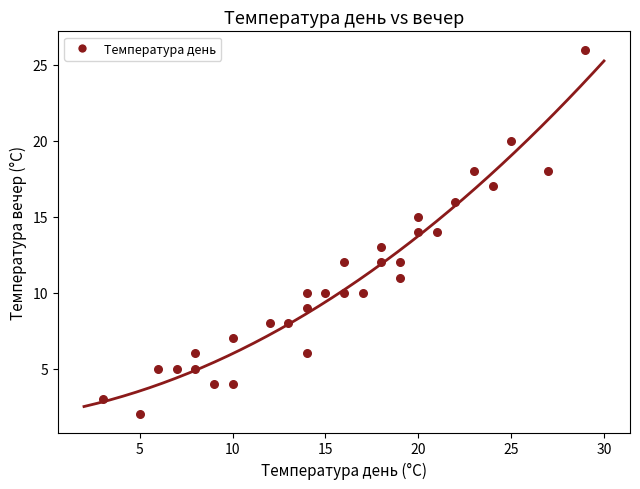

What is the range of X values (max minus min)?

26